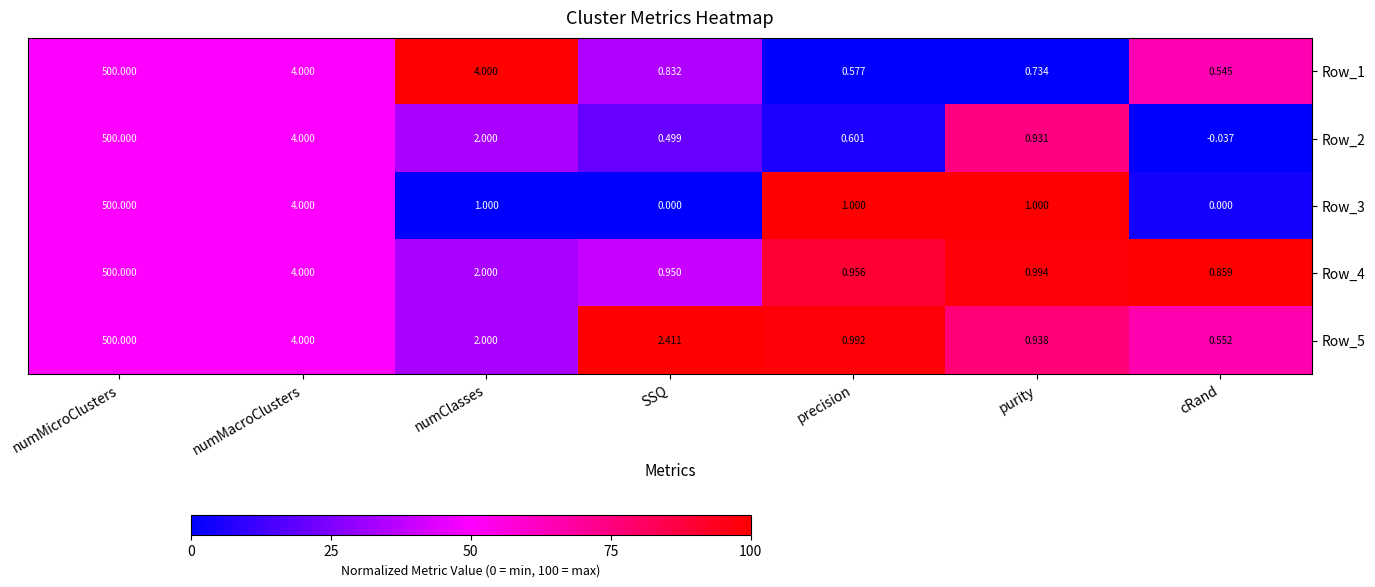

Which series has the largest total across all categories?

Row_5